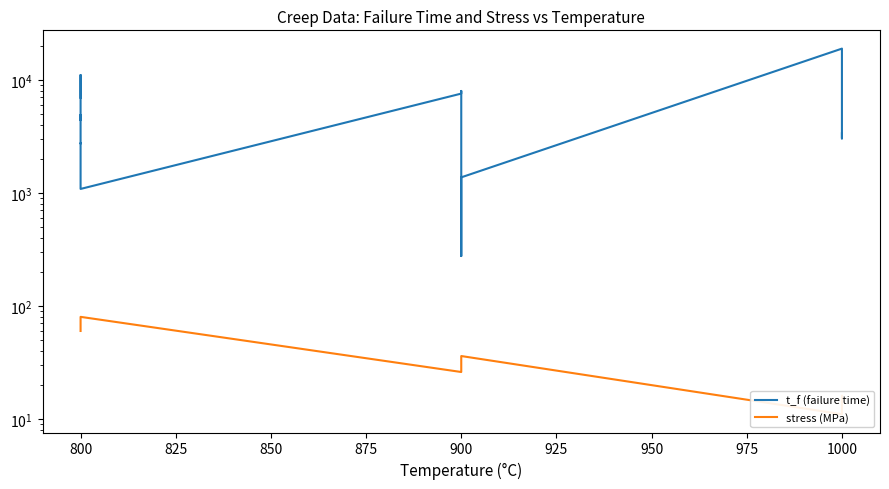

Between 800 and 1000, which series saw the biggest shift?

t_f (failure time)